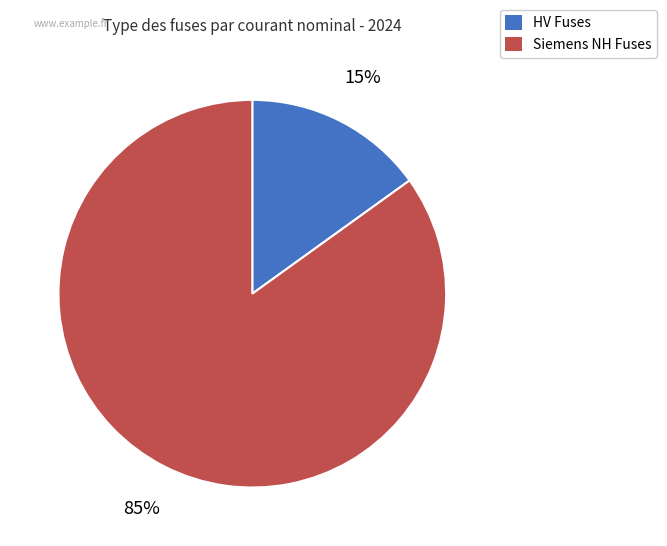

To the nearest percent, what is the difference between the largest and smallest slice percentages?

70%